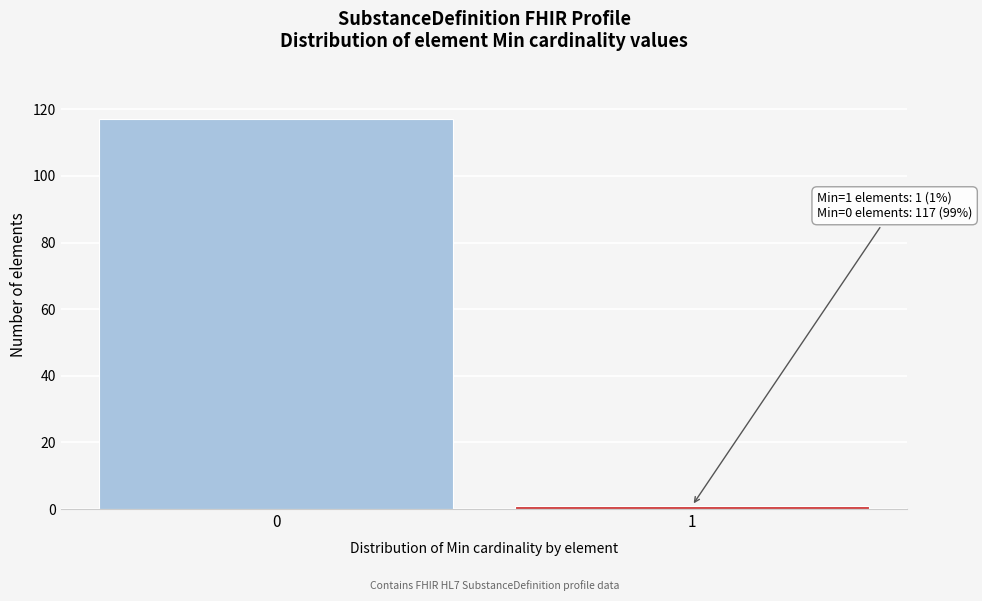

Reading left to right, extract all data points from this chart.

117	1